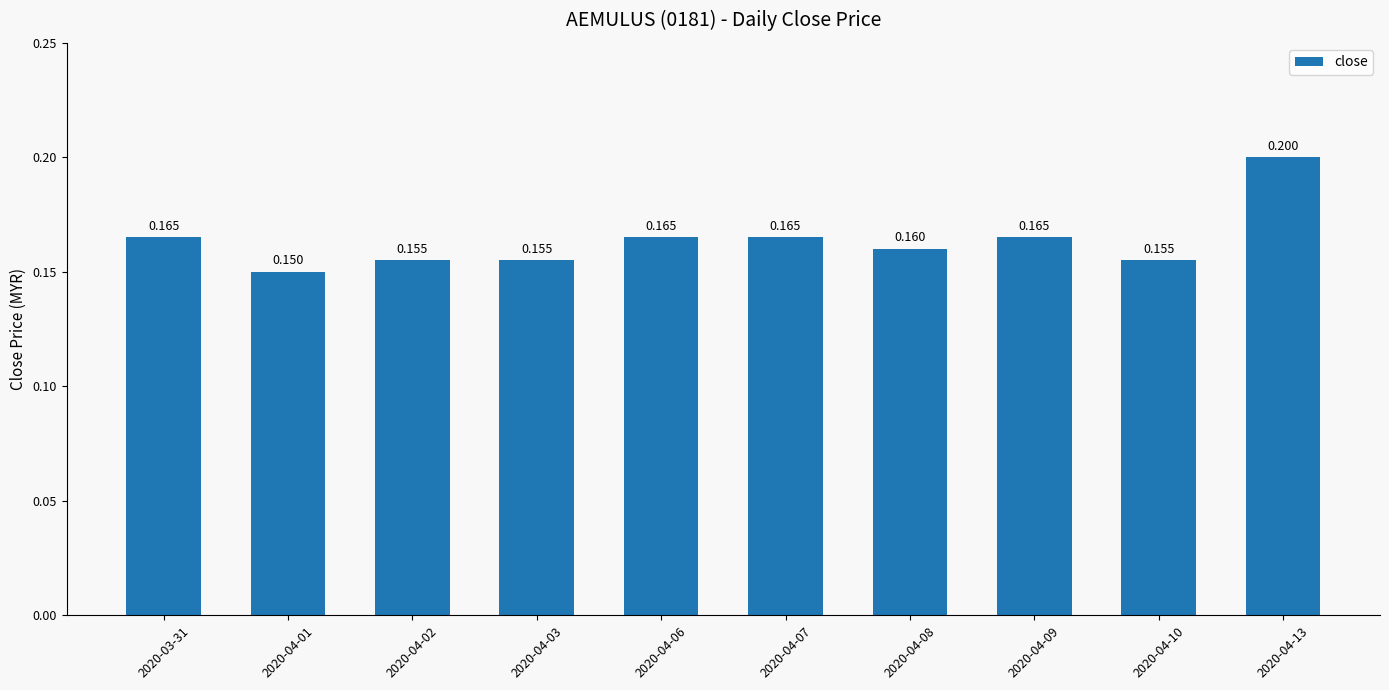

Reading left to right, extract all data points from this chart.

2020-03-31=0.2	2020-04-01=0.1	2020-04-02=0.2	2020-04-03=0.2	2020-04-06=0.2	2020-04-07=0.2	2020-04-08=0.2	2020-04-09=0.2	2020-04-10=0.2	2020-04-13=0.2